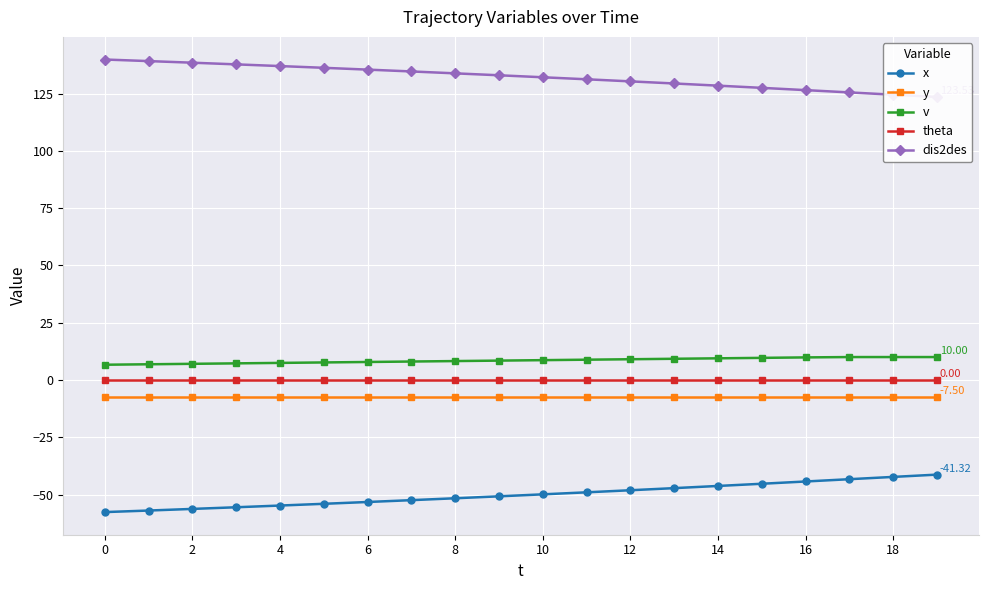

Is it true that v equals 13.4 at 13?

False